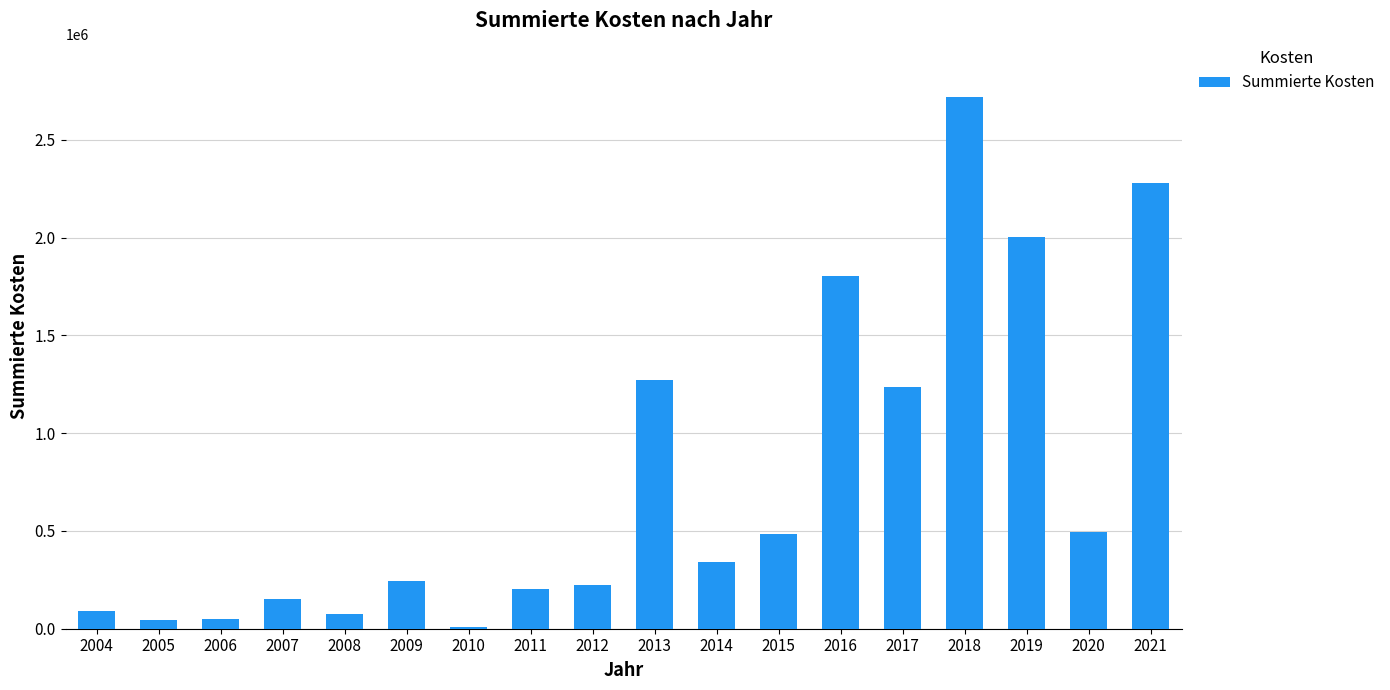

Is it true that the value at 2019 is 3516515.5?

False